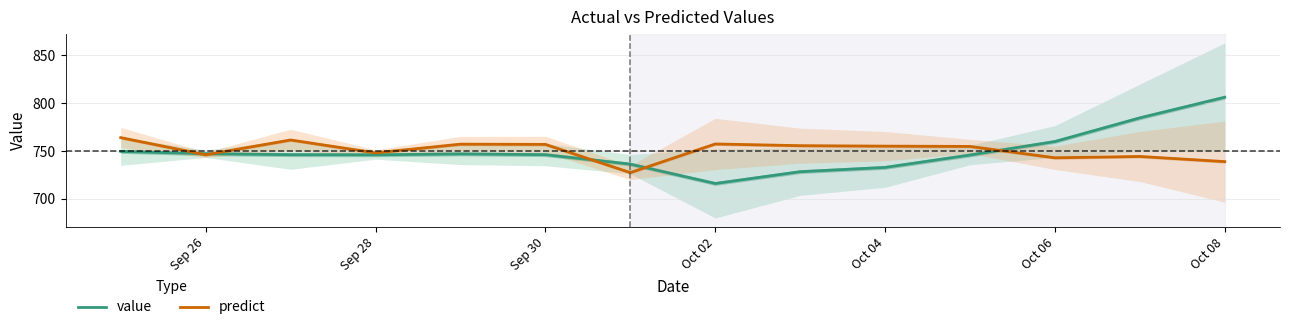

At which category does predict reach its first local valley?

Sep 26